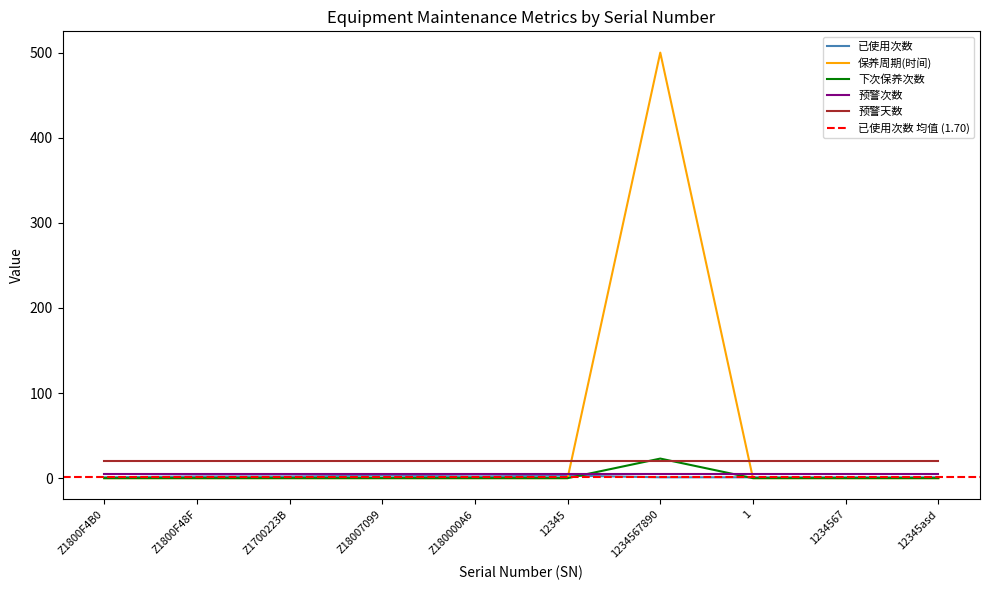

What is the highest value of the 保养周期(时间) series?

500